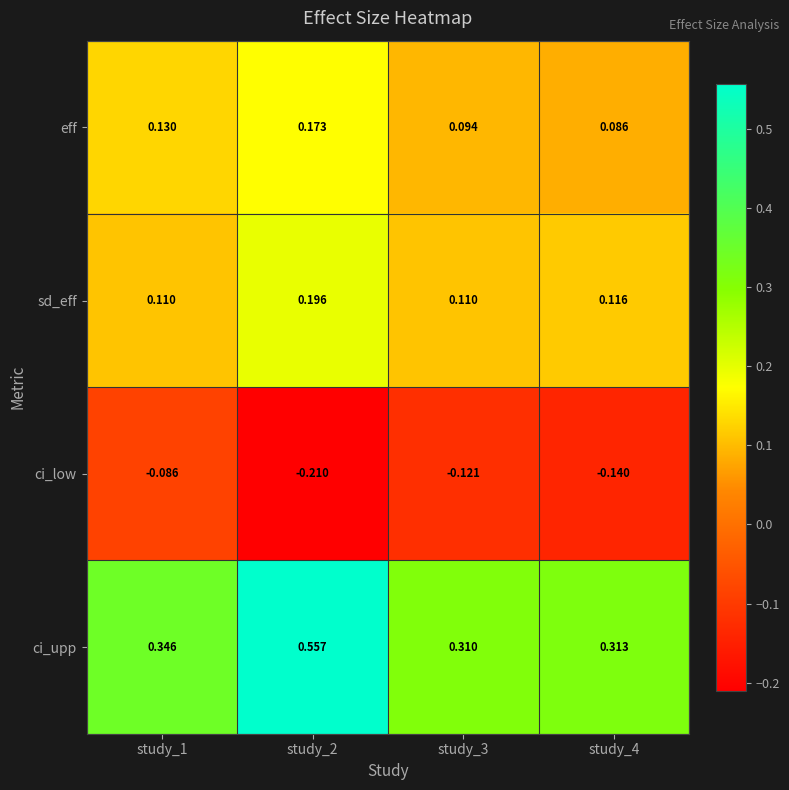

Which series has the widest spread of values?

ci_upp